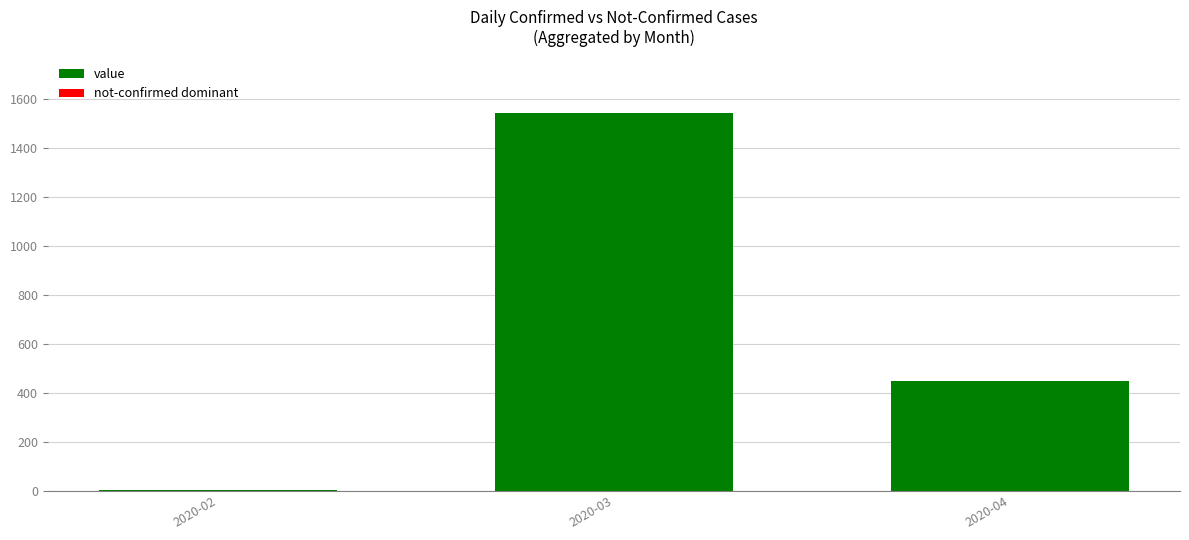

At which category does the chart reach its peak across all series?

2020-03